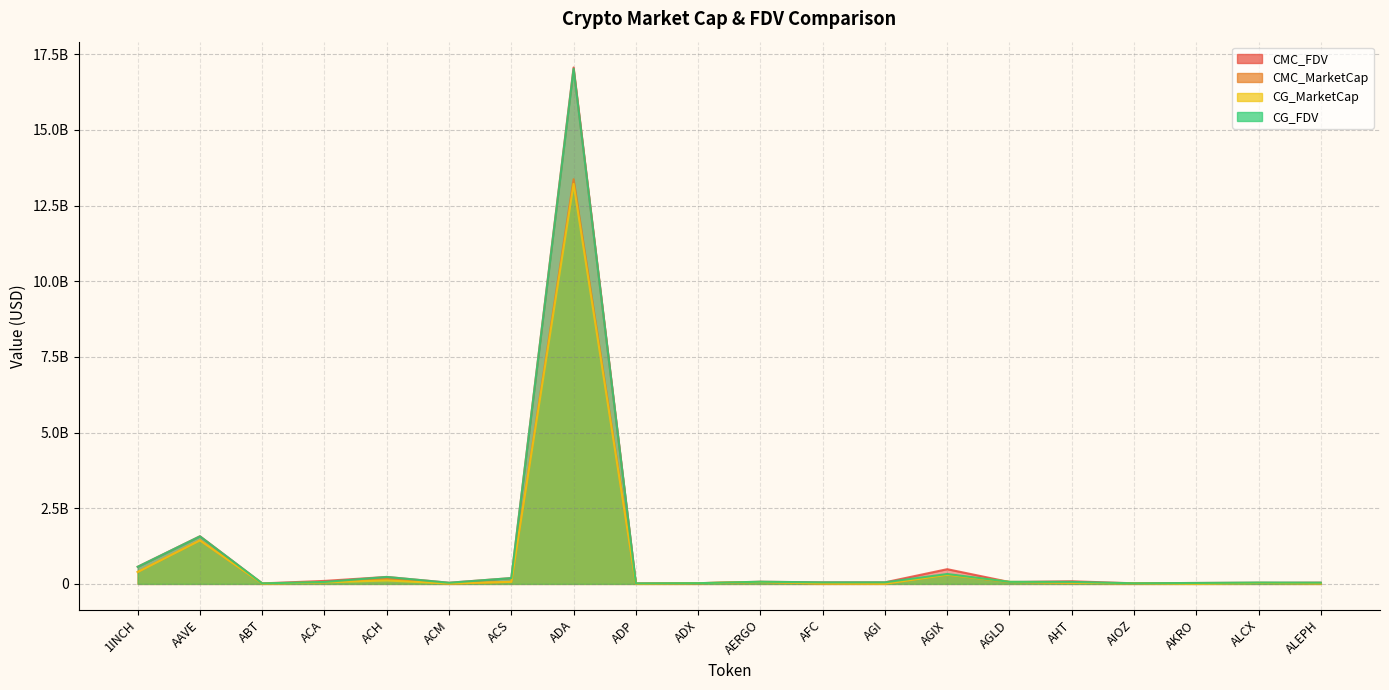

Which series has the widest spread of values?

CMC_FDV